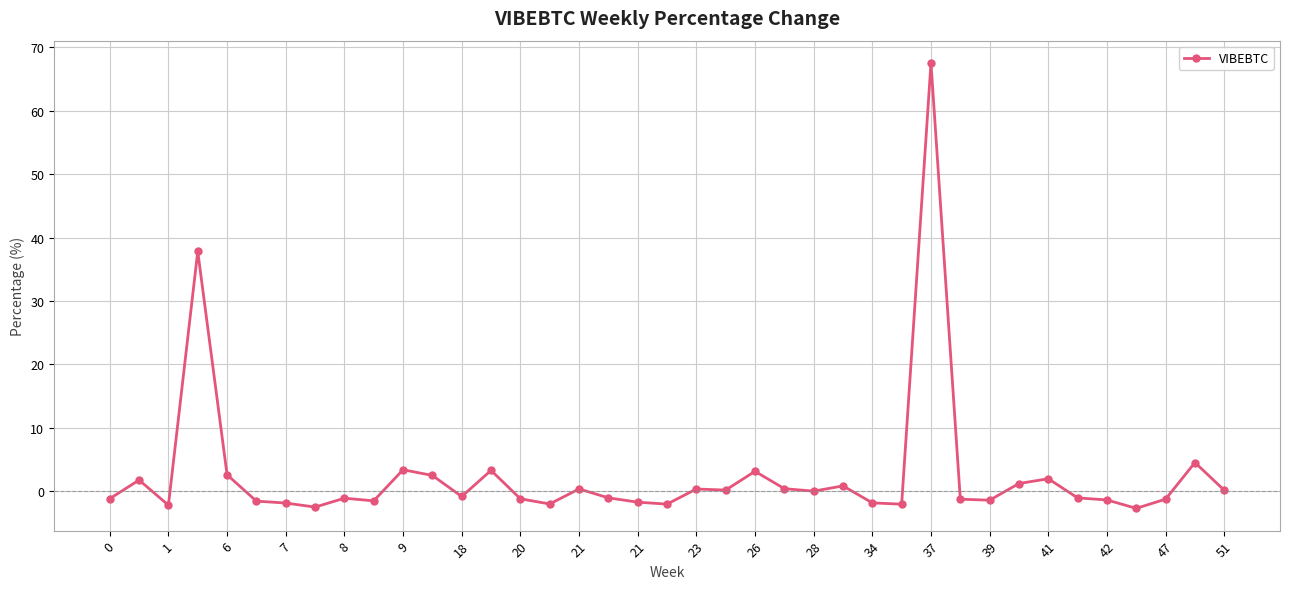

What is the maximum value shown in the chart?

67.5